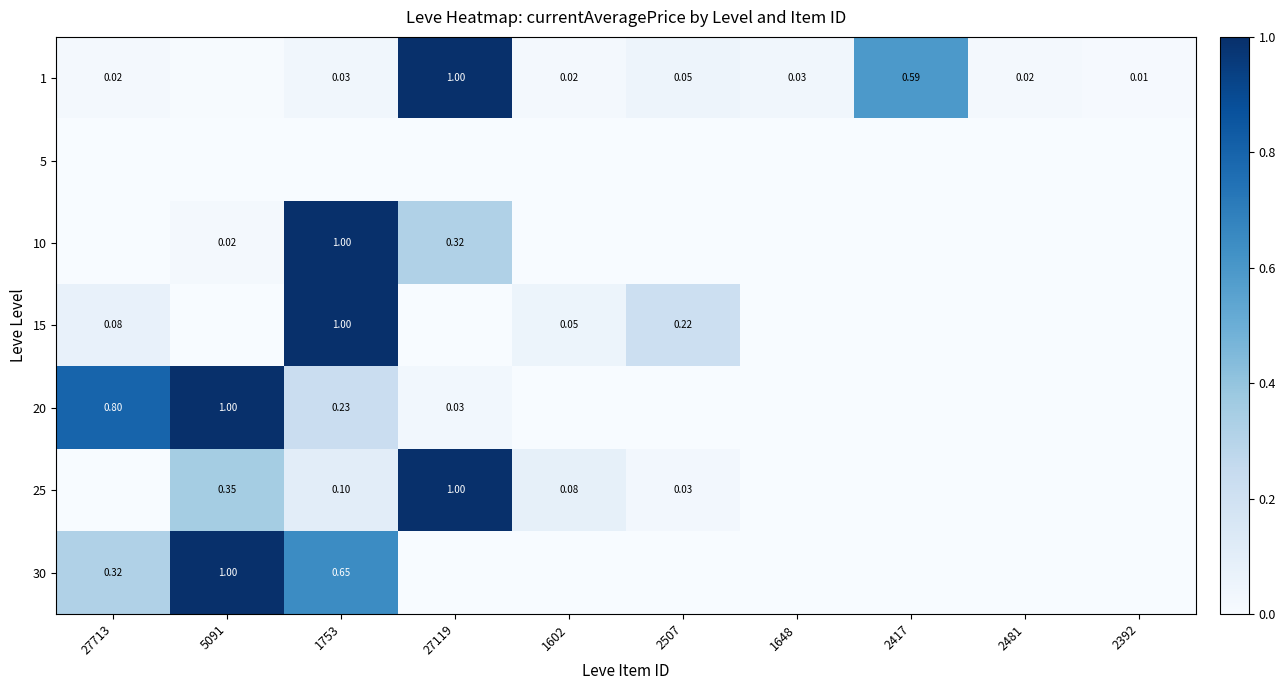

Is the value of 30 at 5091 greater than the value of 1 at 5091?

Yes